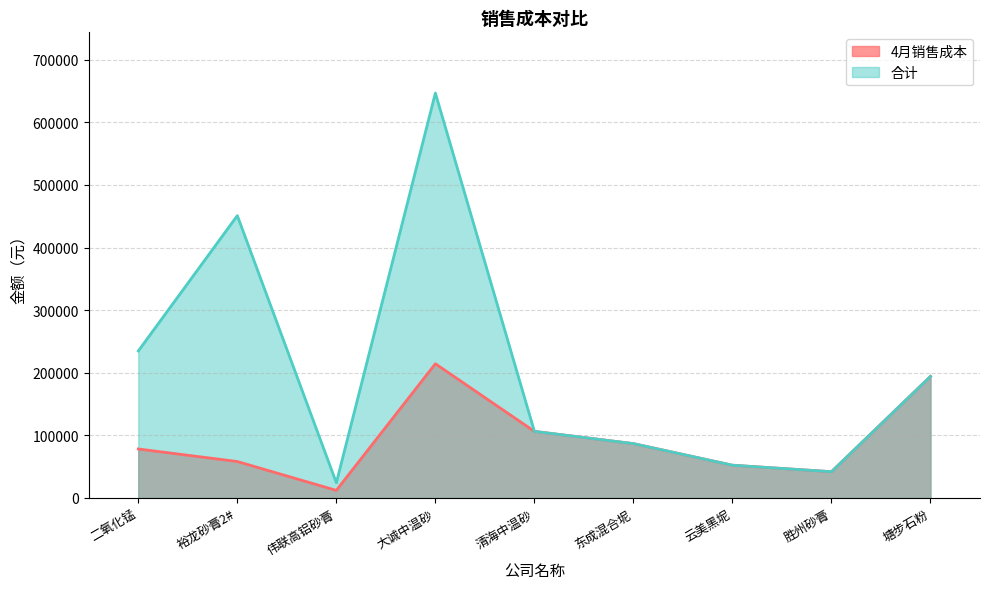

How many interior local valleys does the 合计 series have?

2